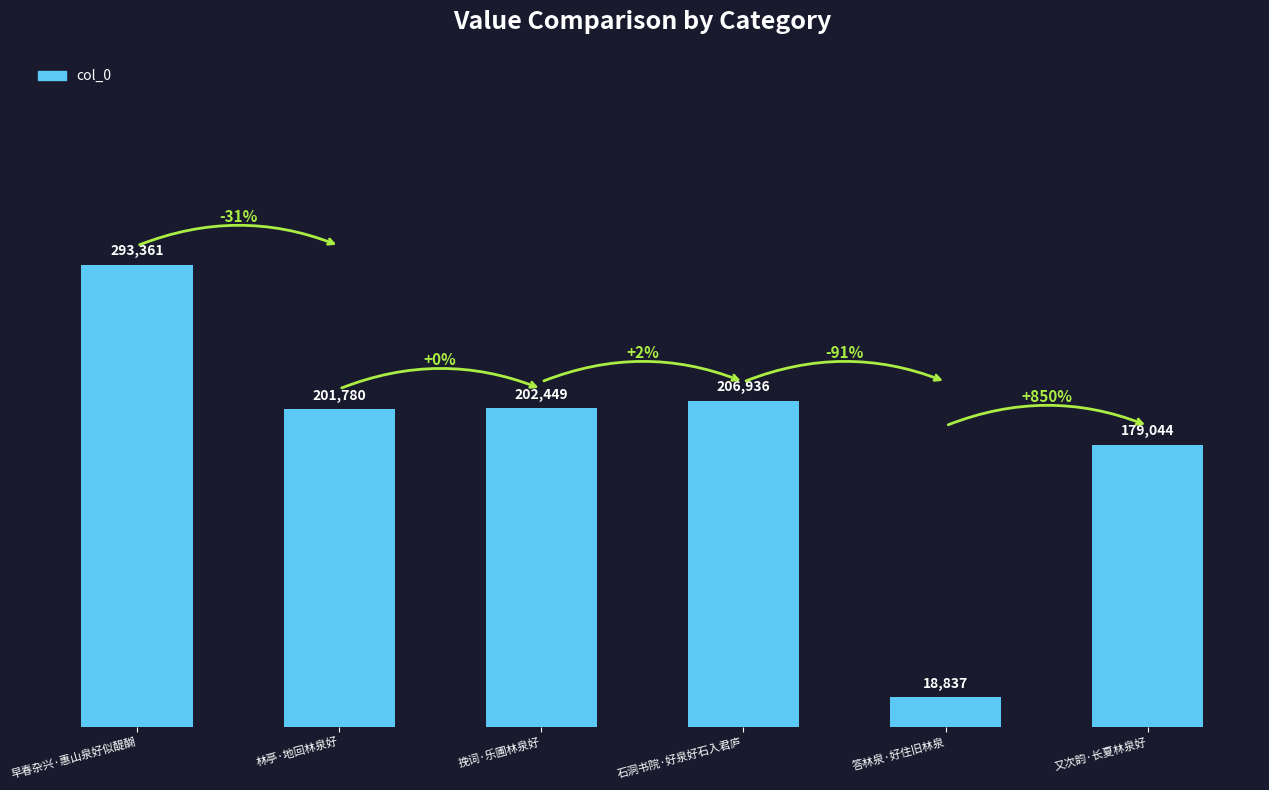

What position from the right is 答林泉·好住旧林泉?

2